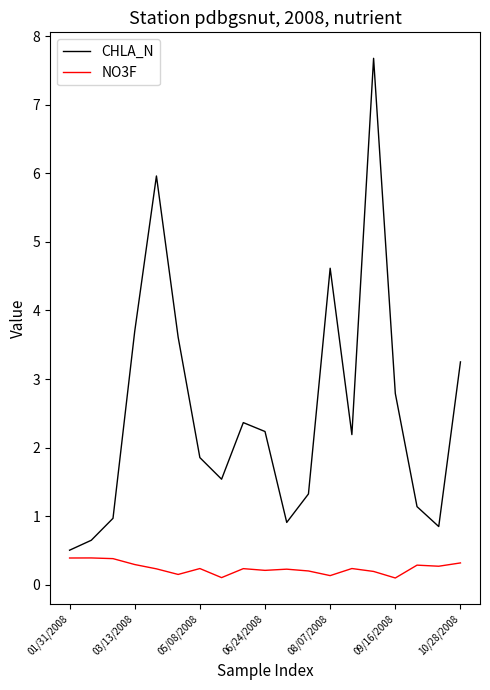

What is the difference between the maximum and minimum values in the CHLA_N series?

7.2